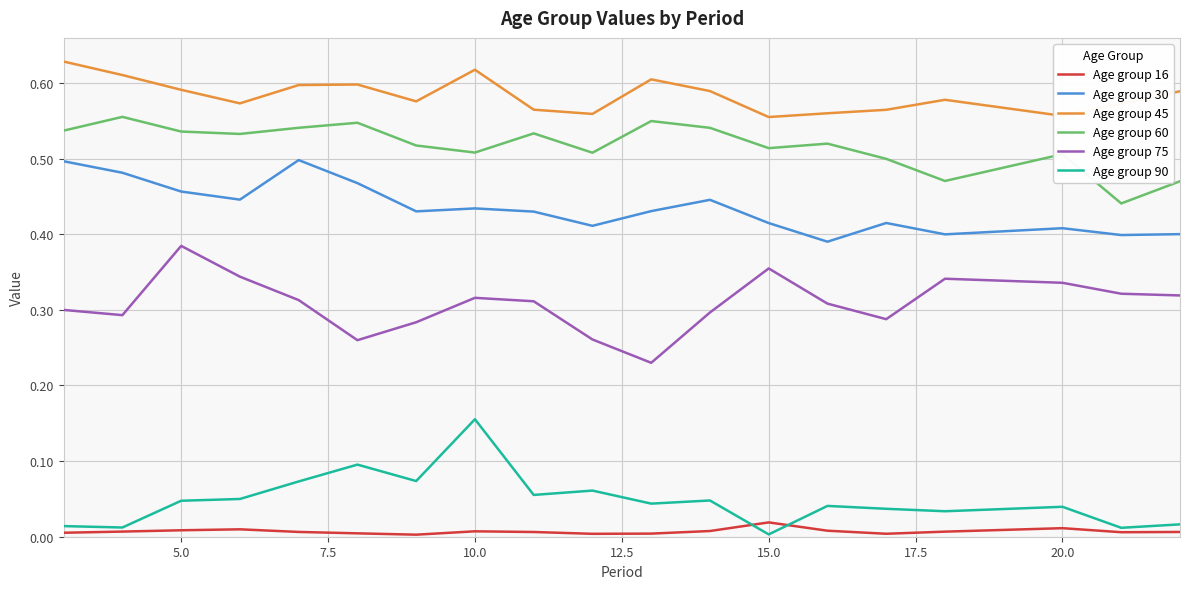

Which series has the largest total across all categories?

Age group 45